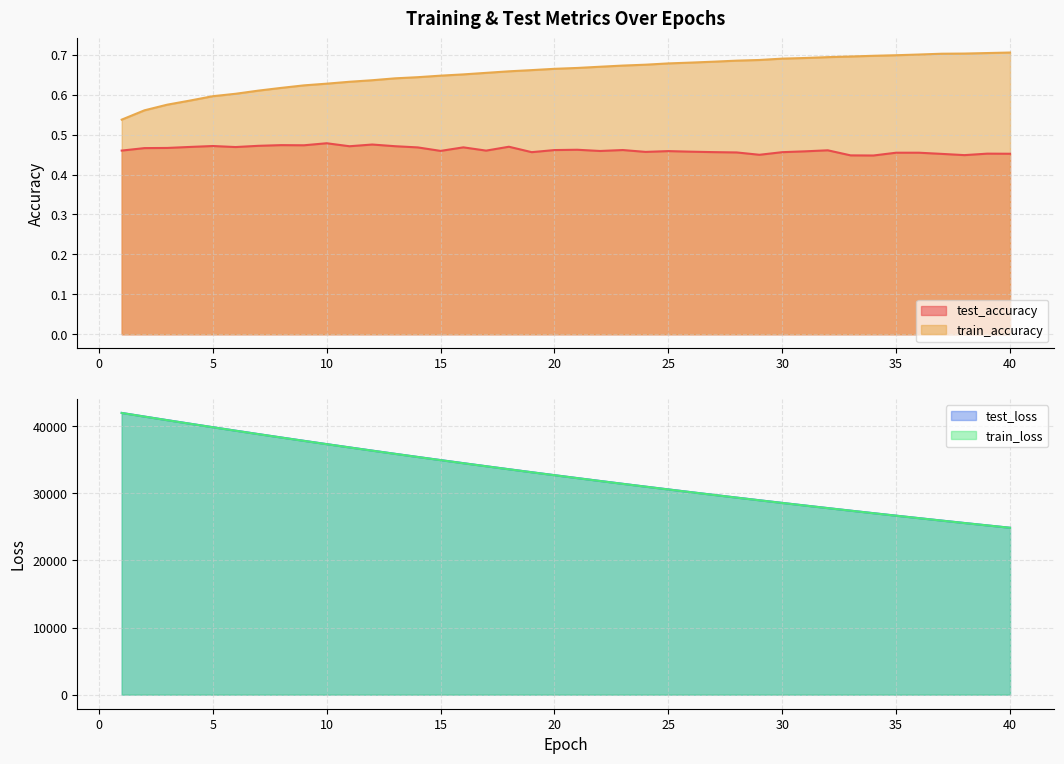

What is the total value across all series at 26?

60316.2